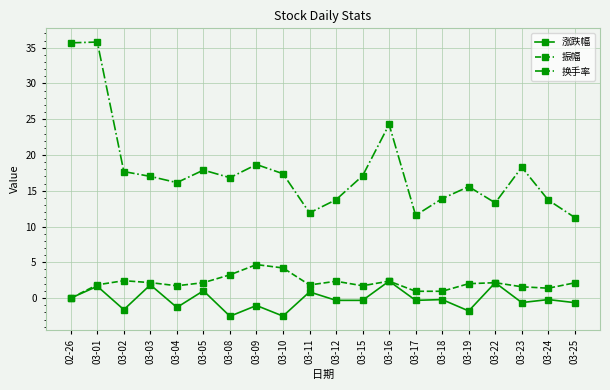

Count the number of categories in the chart.

20